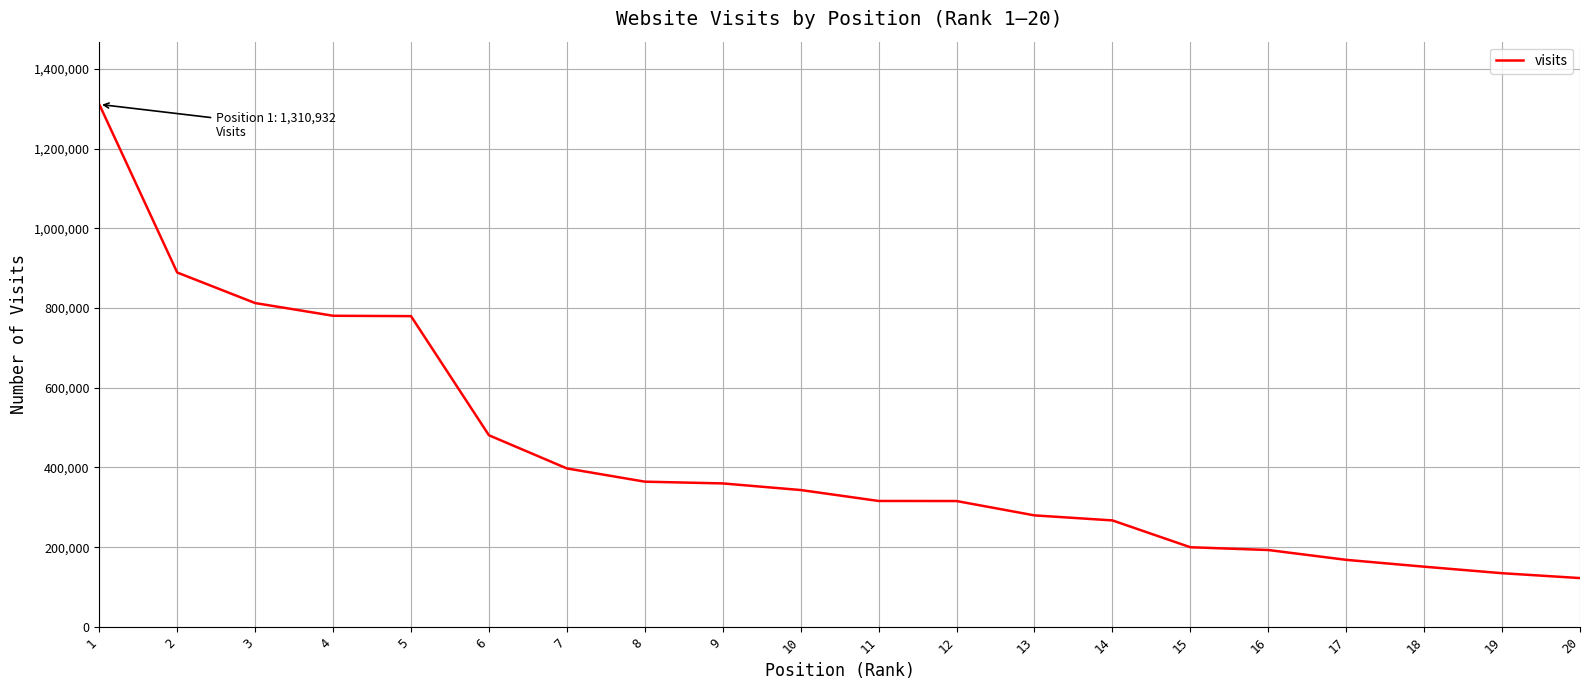

Which has a higher value, 12 or 5?

5